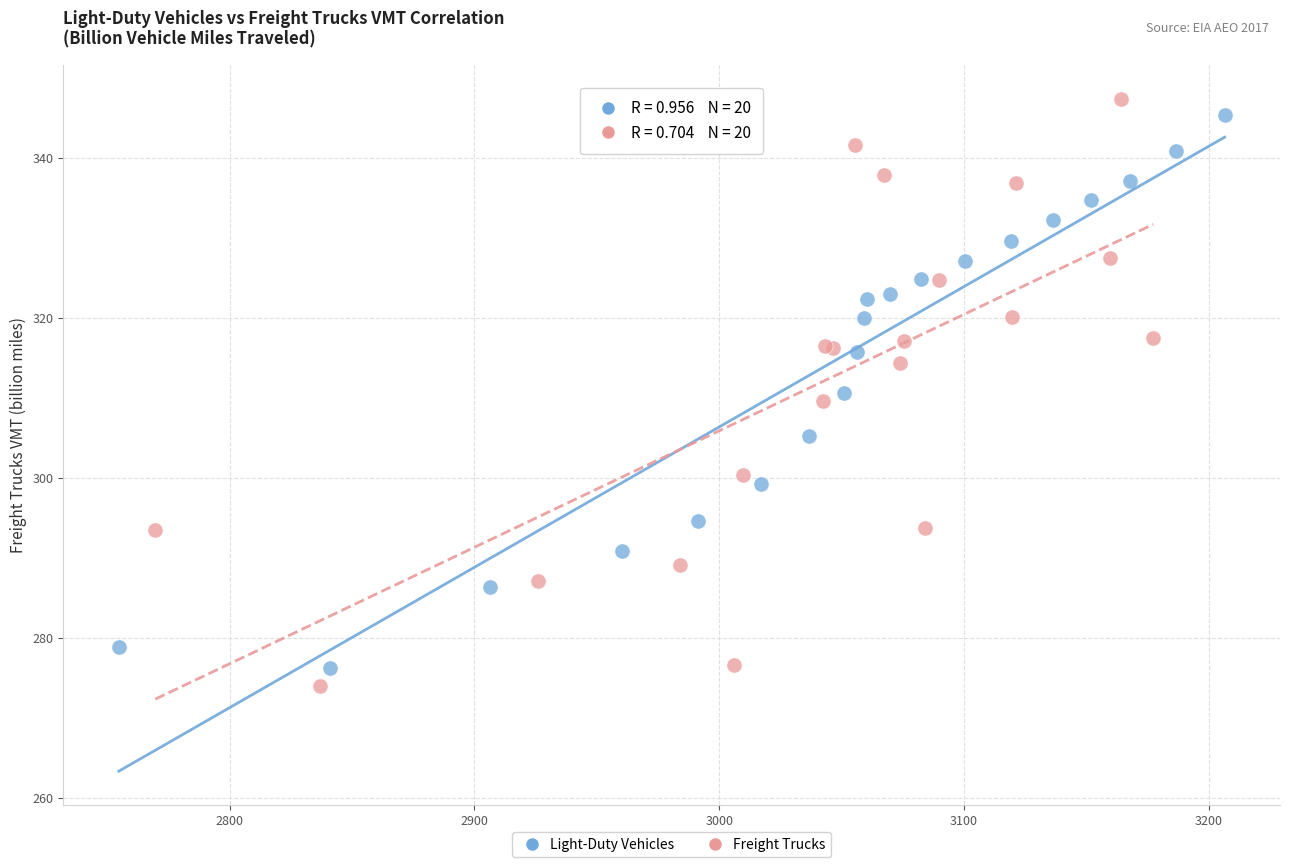

Which series has the largest Y range (max minus min)?

Freight Trucks